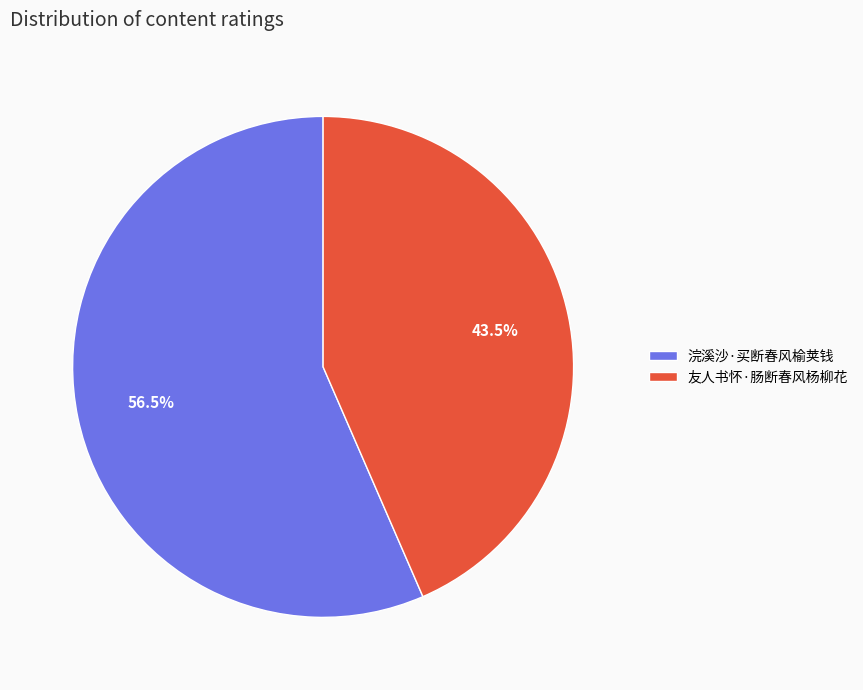

Count the number of slices in the pie.

2